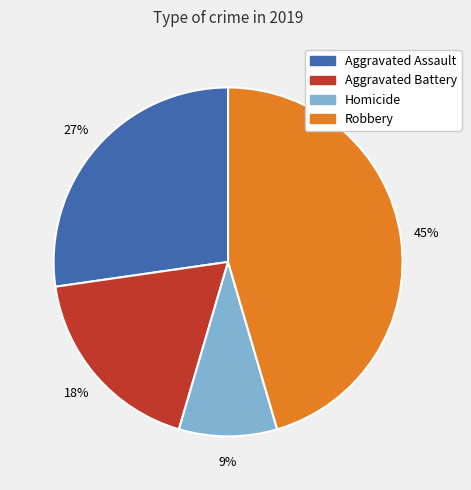

Is there any slice that represents more than half of the pie?

No